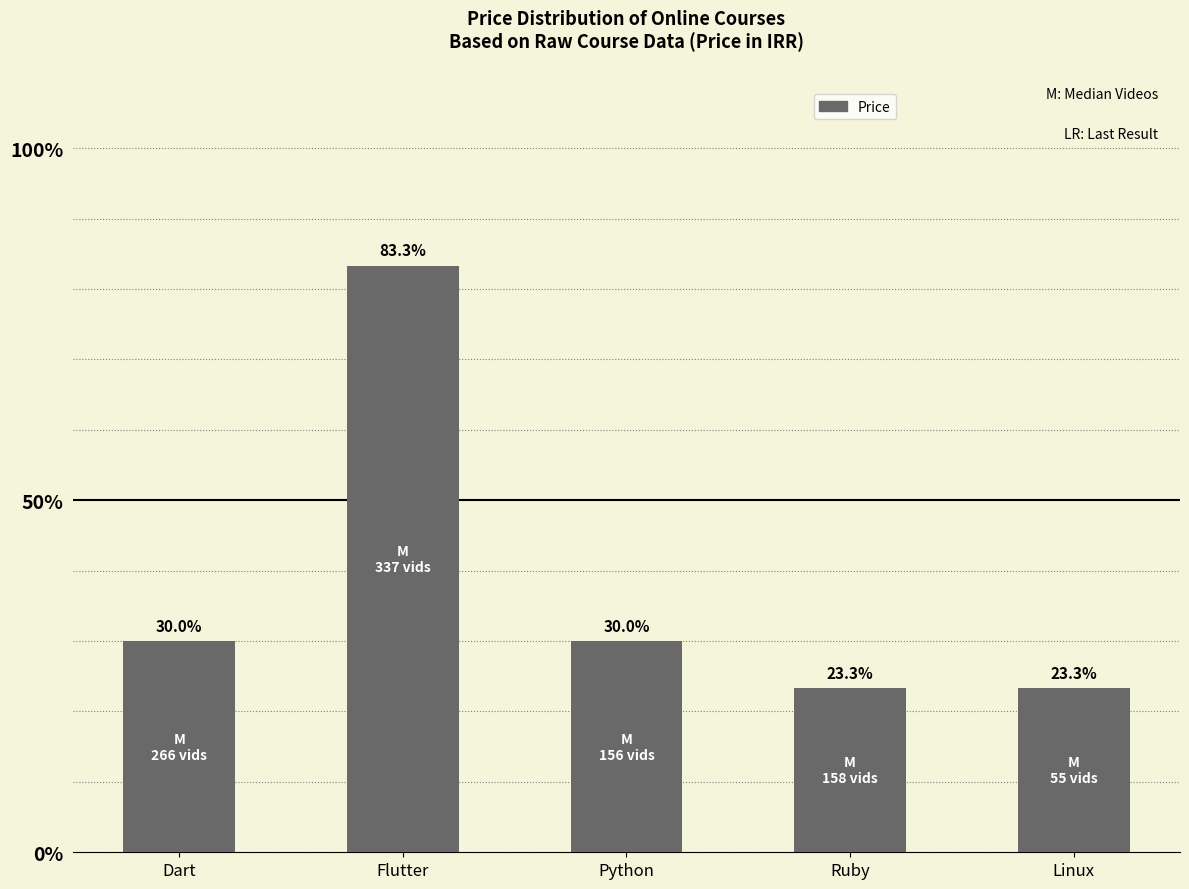

List the labels in order of value, smallest first.

Ruby, Linux, Dart, Python, Flutter